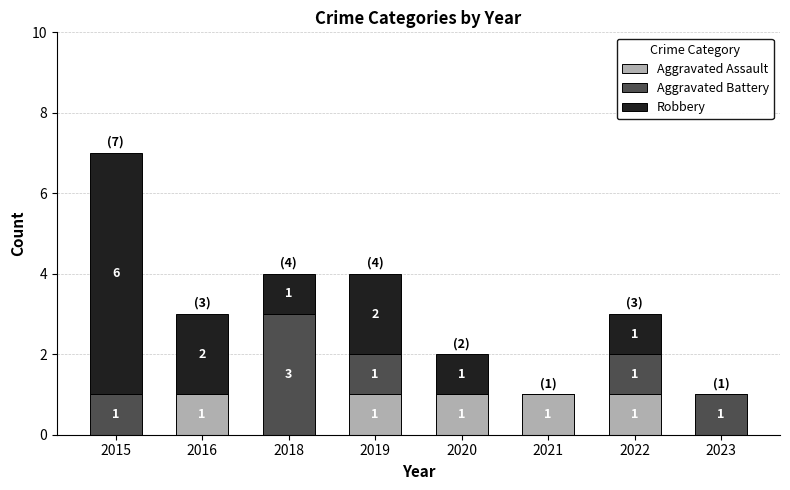

What is the sum of all Aggravated Assault values?

5